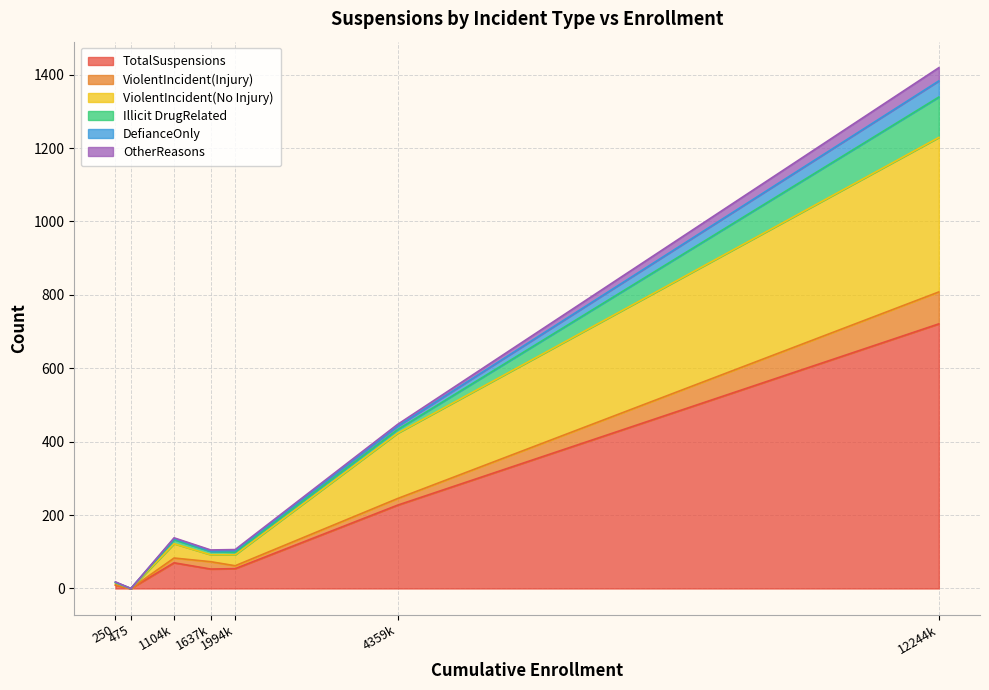

True or false: DefianceOnly and ViolentIncident(Injury) cross at least once.

False